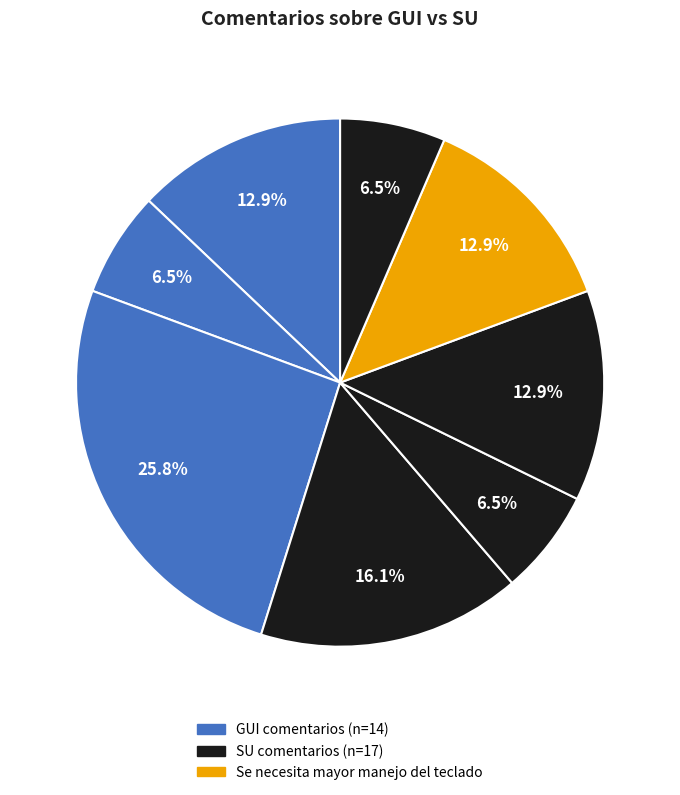

Is there any slice that represents more than half of the pie?

No